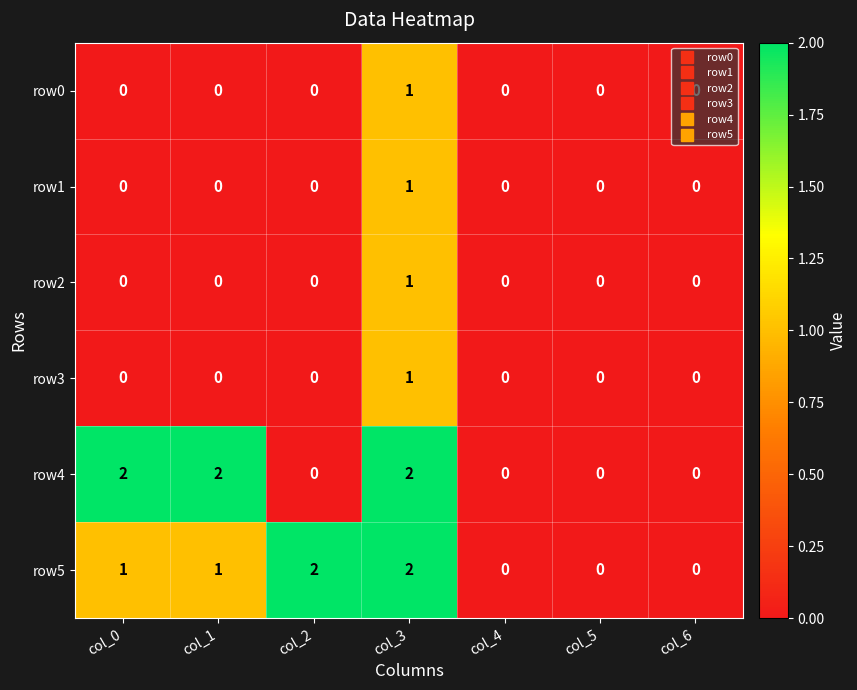

Which series changed the most between col_1 and col_4?

row4